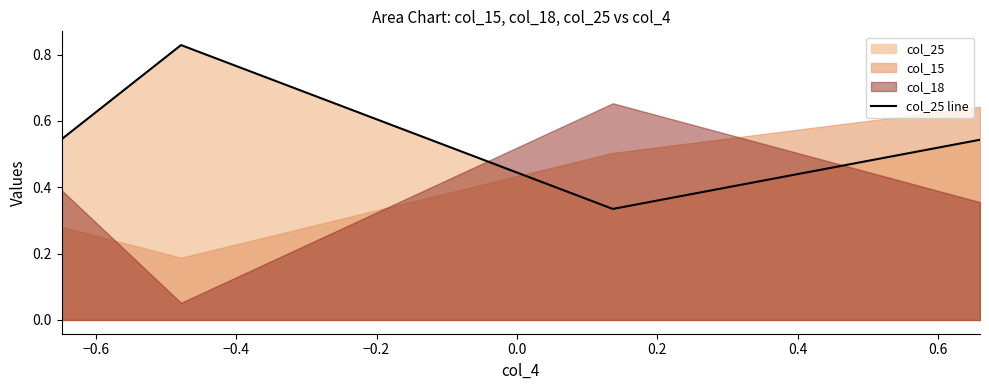

In col_25 line, how many points are higher than both neighbors (excluding endpoints)?

1